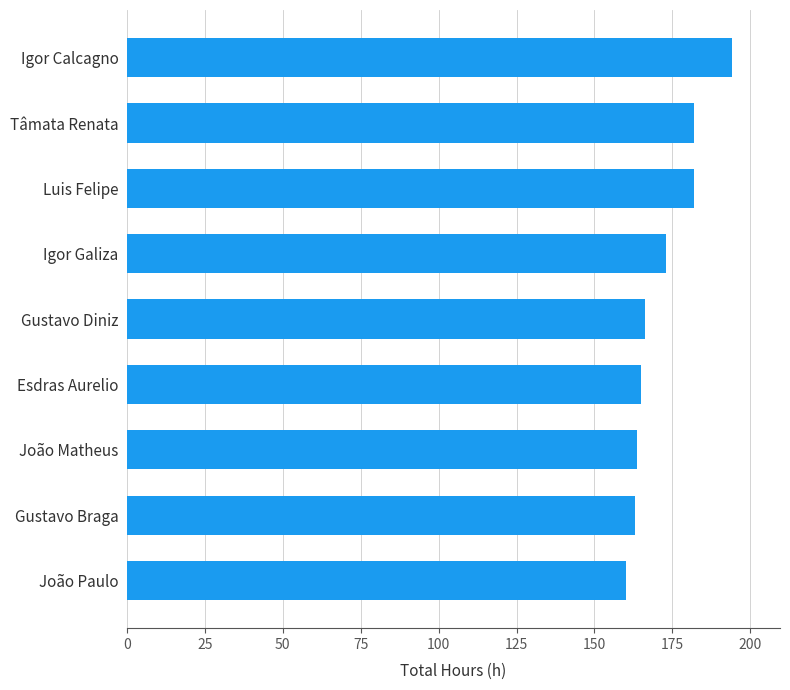

What is the difference between the maximum and minimum values?

34.0